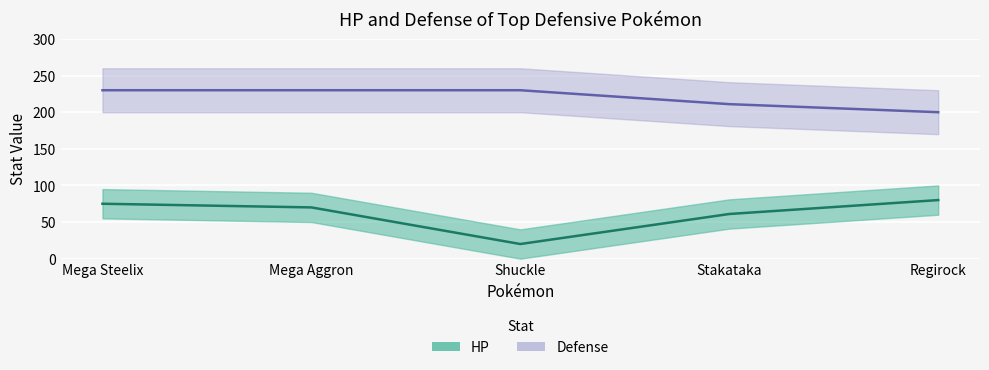

At how many categories does at least one series exceed 142?

5